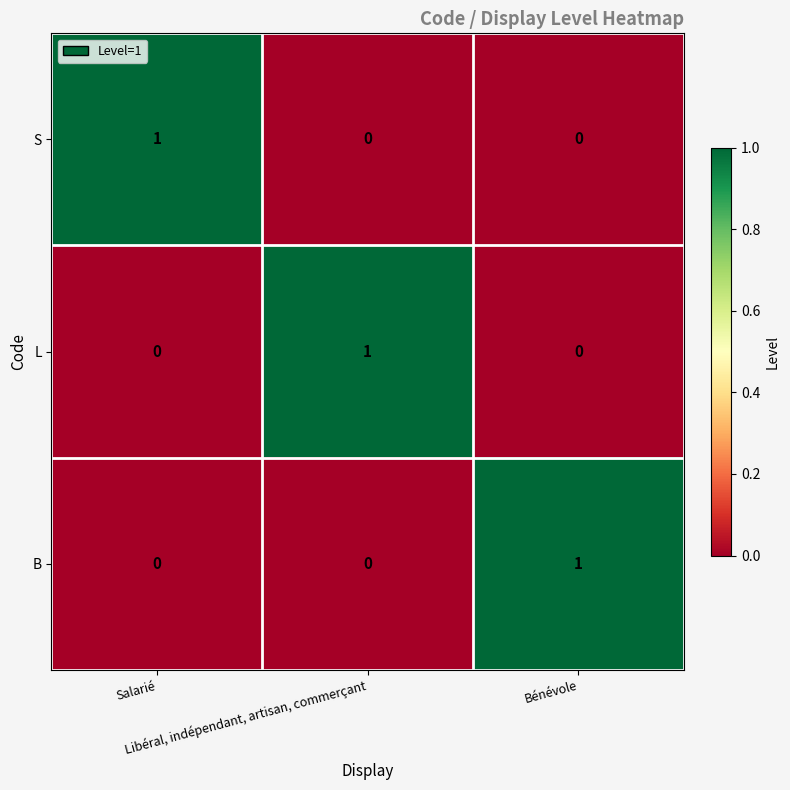

Count the B values in the range 0 to 1.

3